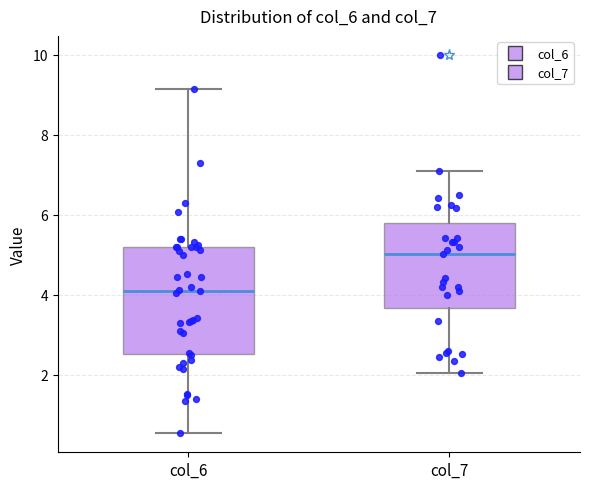

Which box is the tallest, from its lower edge to its upper edge?

col_6